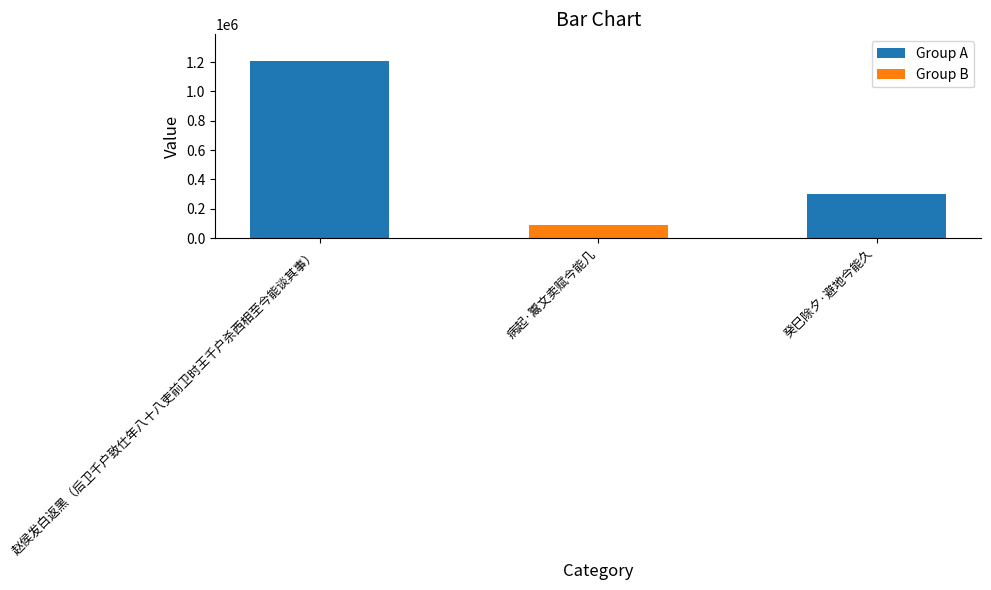

How many values are below 297943?

1